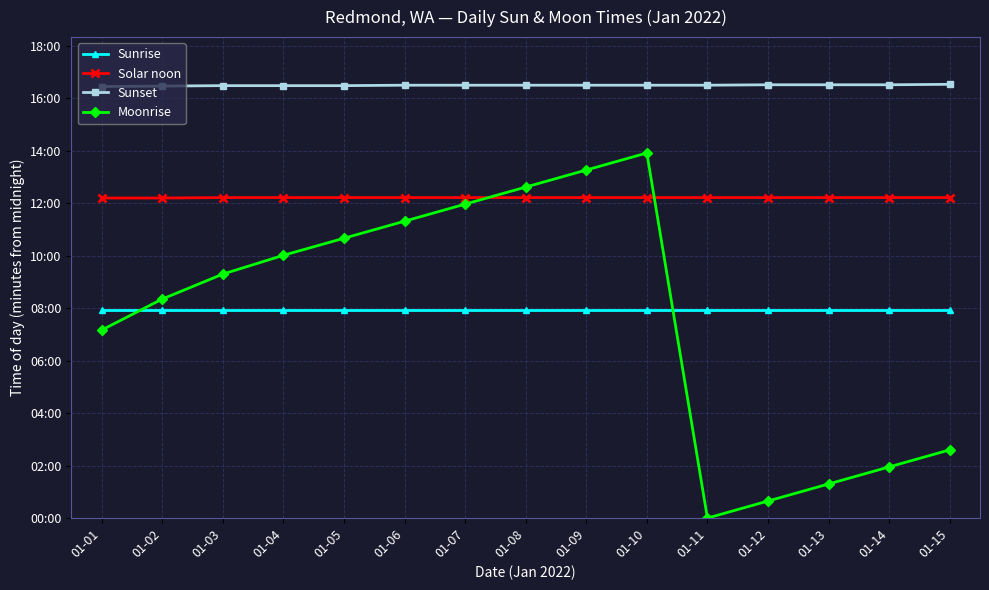

Which series has the largest range (max minus min)?

Moonrise